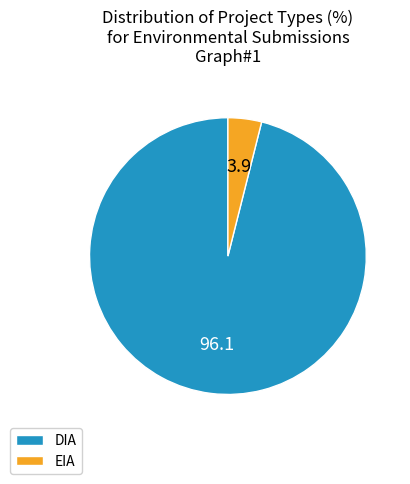

What is the ratio of the value at DIA to the value at EIA?

24.5